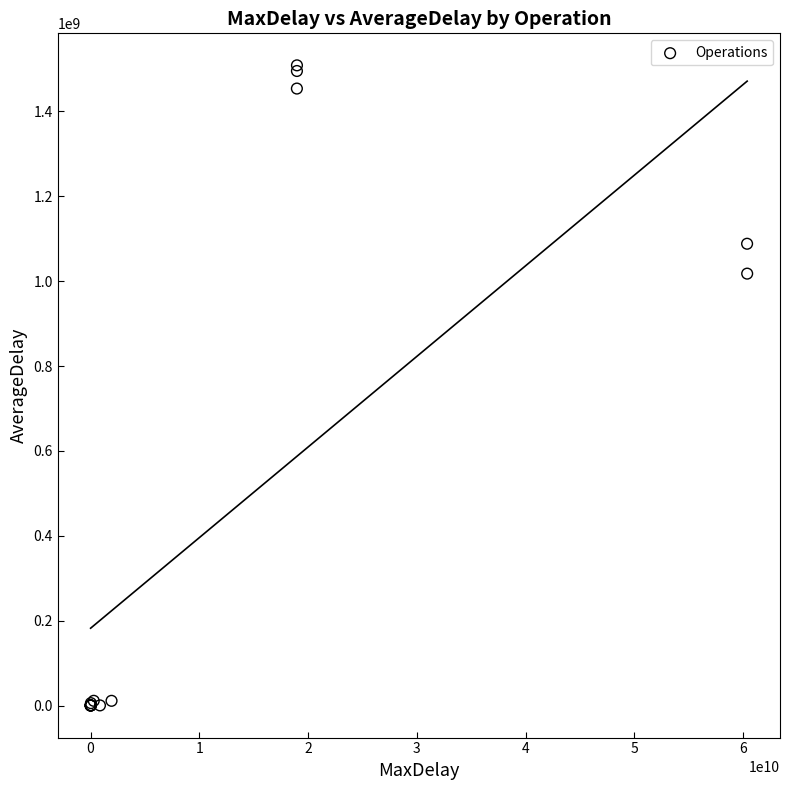

What Y value in the scatter plot is closest to 754286469?

1017794334.2